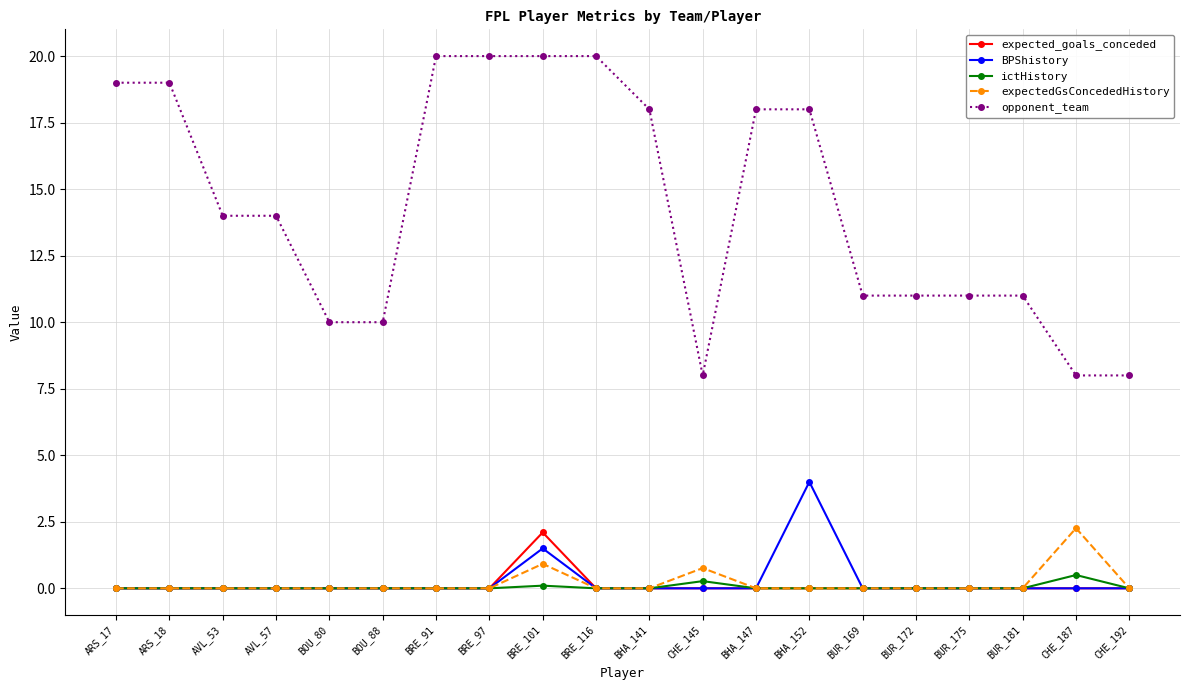

Count the number of data series in this chart.

5